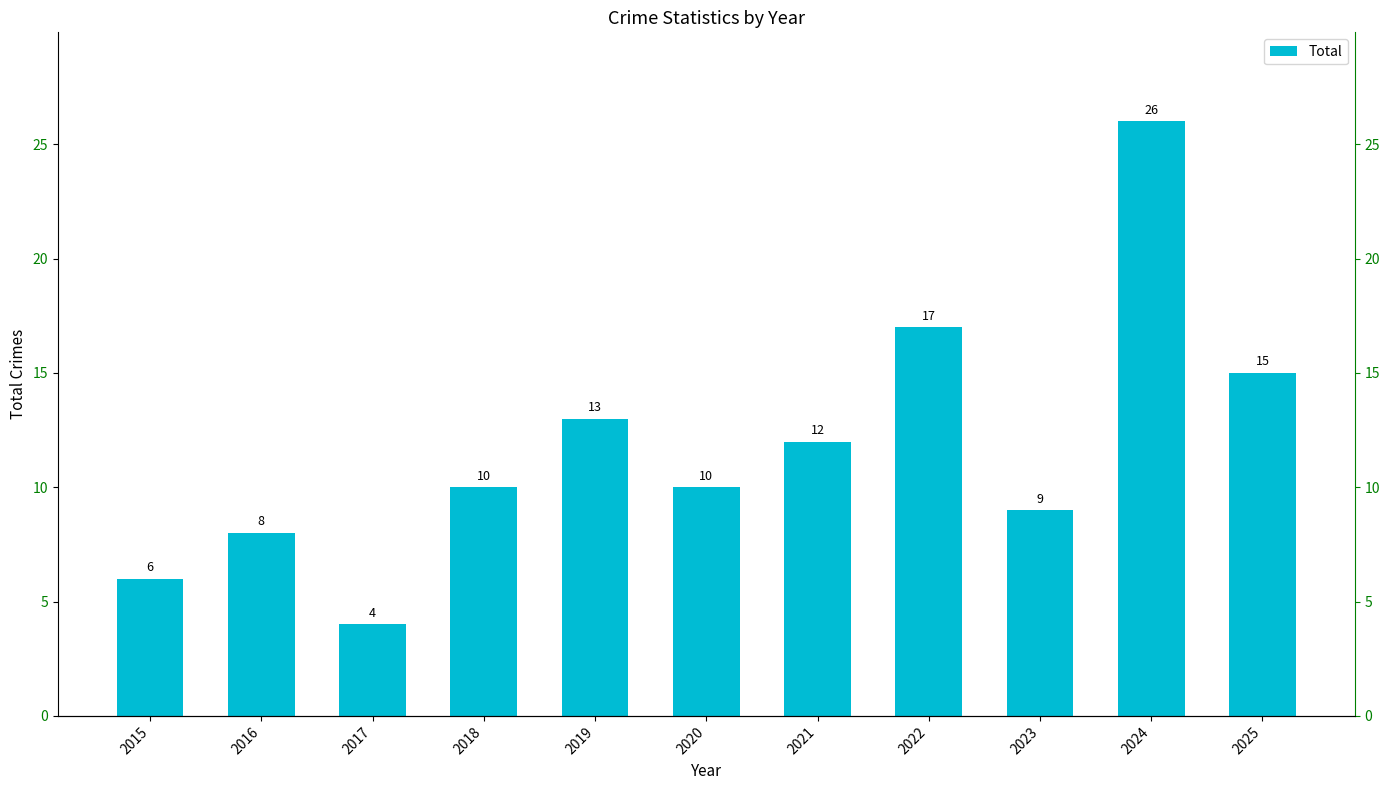

What is the sum of all values?

130